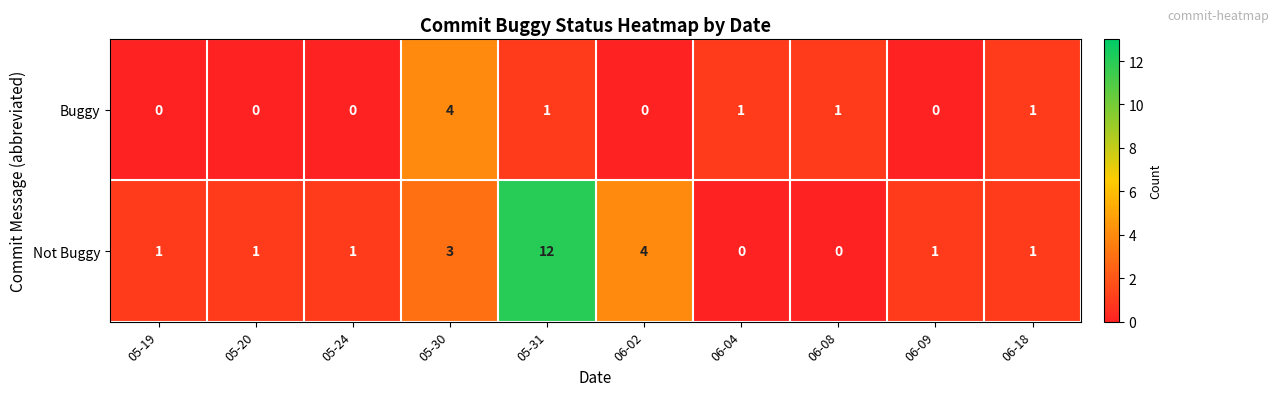

Count the number of categories in the chart.

10